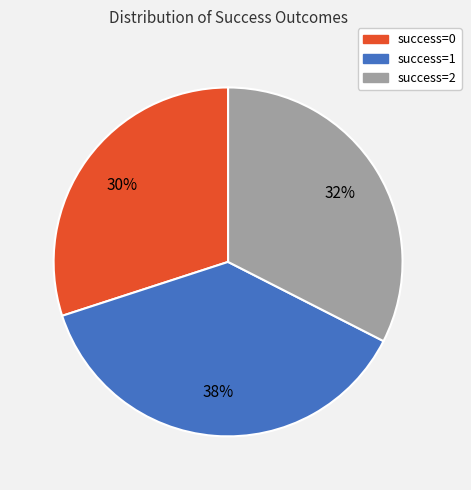

Do success=1 and success=2 together represent more than half of the pie?

Yes